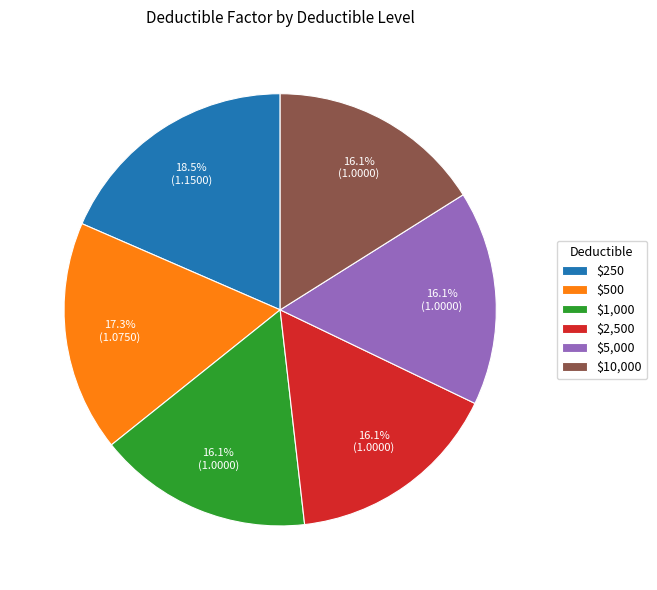

Which category has the biggest portion of the pie?

$250